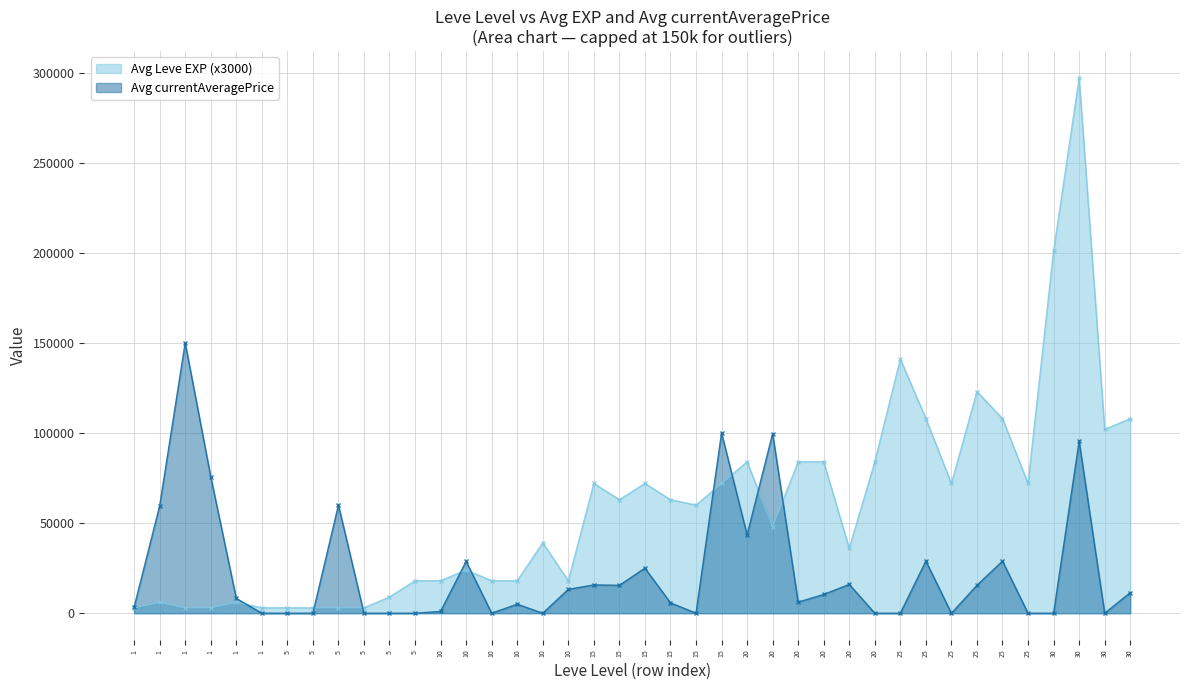

What is the minimum value shown in the chart?

0